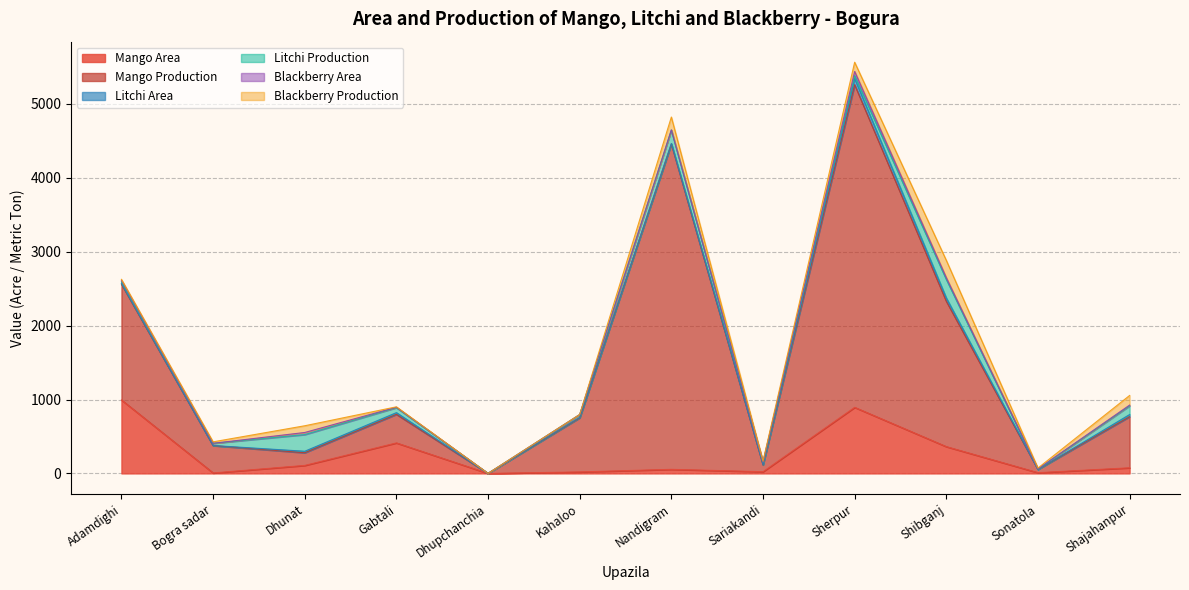

What value does the Mango Production series have at Bogra sadar?

370.0